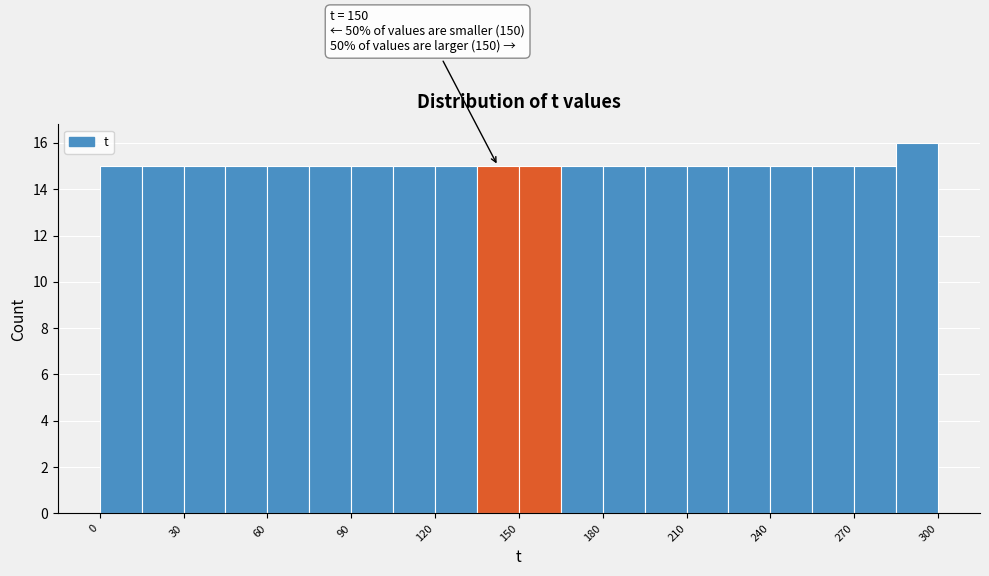

Around what value on the x-axis is the tallest bar? Give the approximate position of its centre, as read against the axis.

295